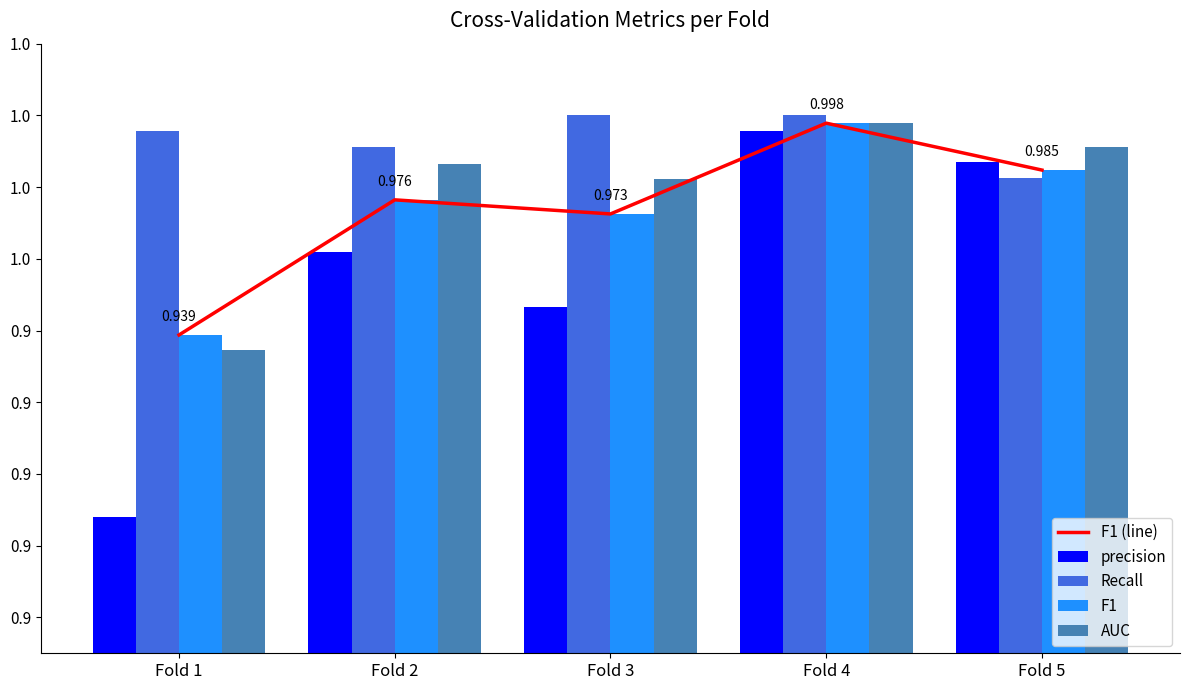

At which label is F1 (line) closest to 0?

Fold 1